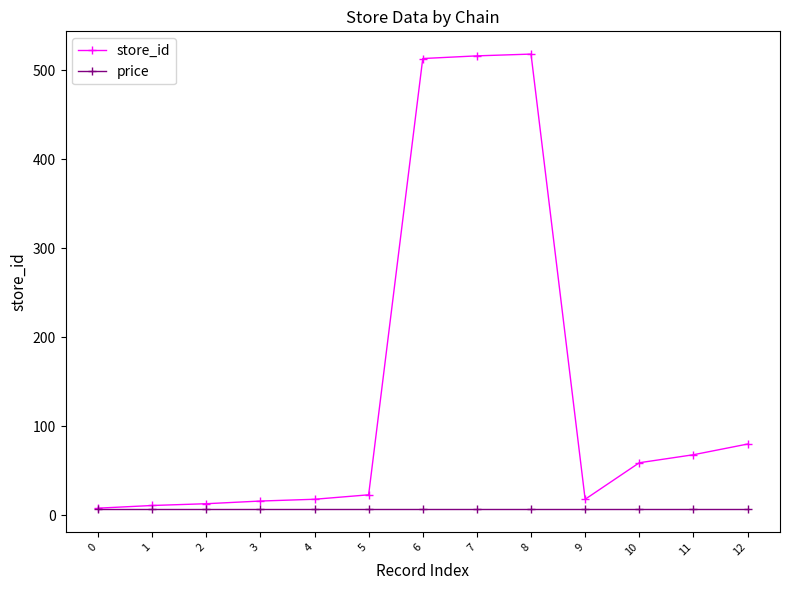

How many series are shown in this chart?

2